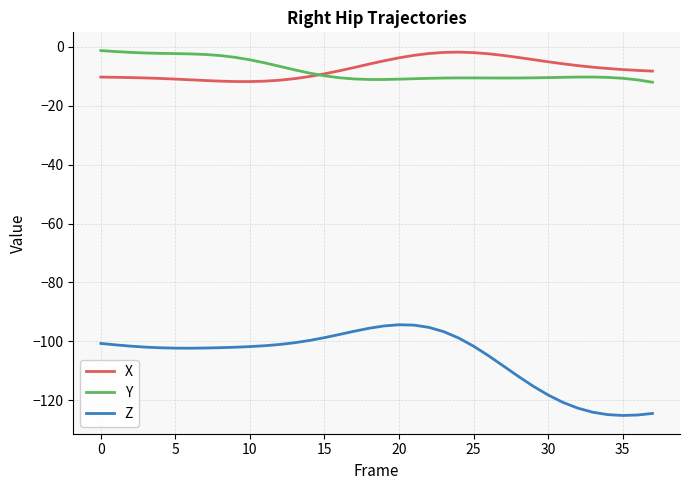

True or false: Z and X intersect in this chart.

False